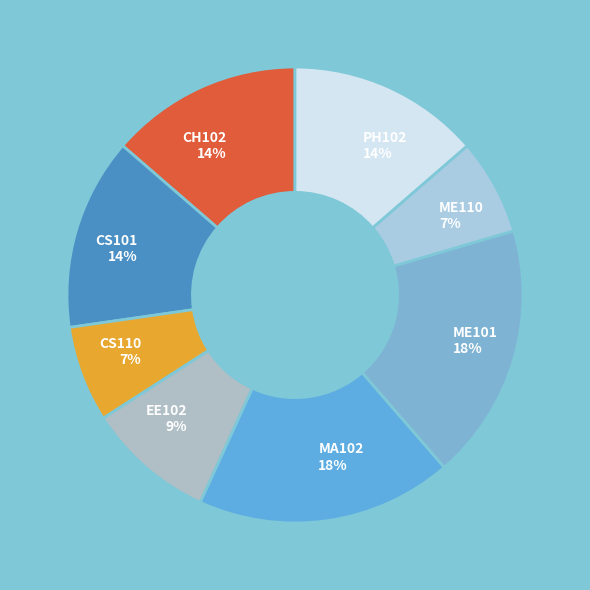

To the nearest percent, what percentage of the pie is CH102?

14%